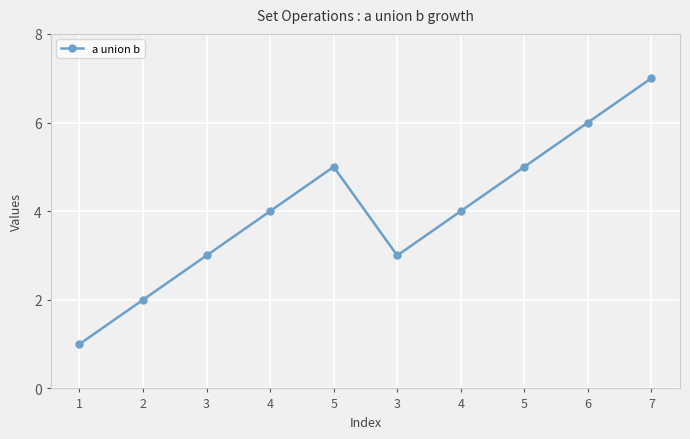

Reading left to right, what are all the values shown in this chart?

1=1	2=2	3=3	4=4	5=5	3=3	4=4	5=5	6=6	7=7